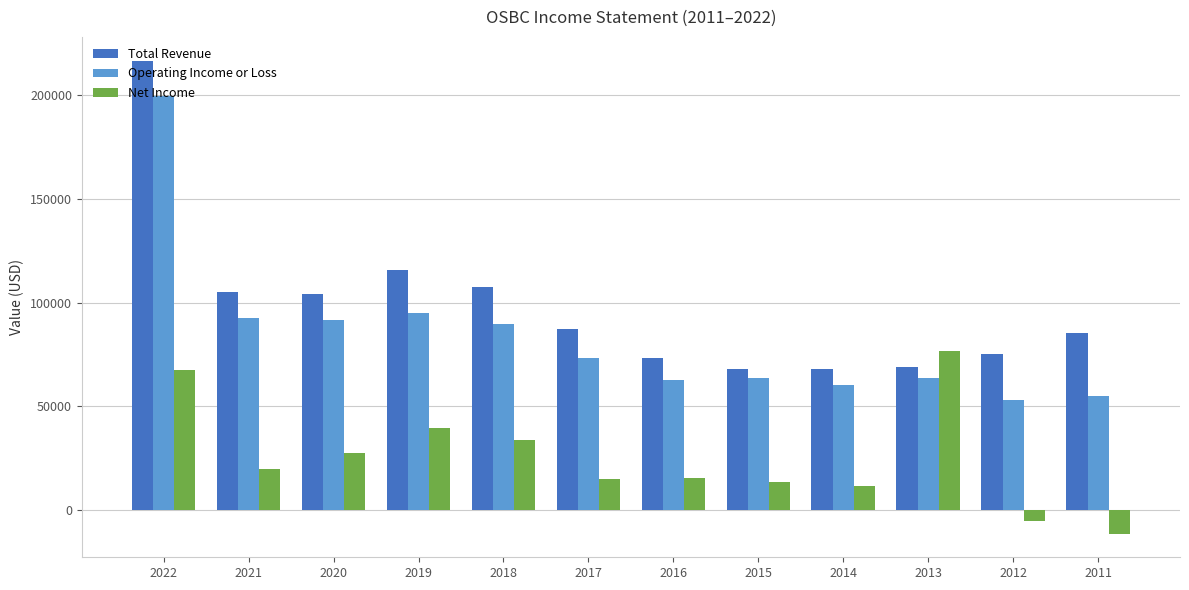

What are all the series names shown in the legend?

Total Revenue, Operating Income or Loss, Net Income